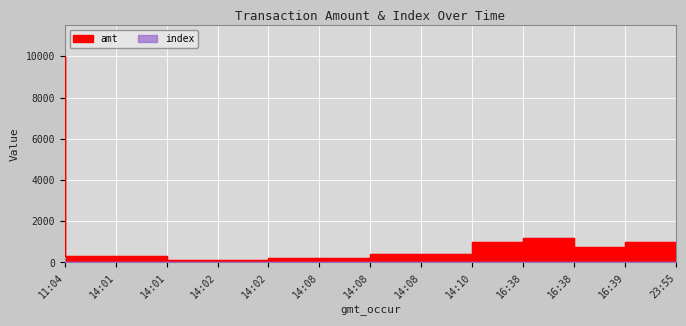

What is the label of the 3rd point from the right?

16:38